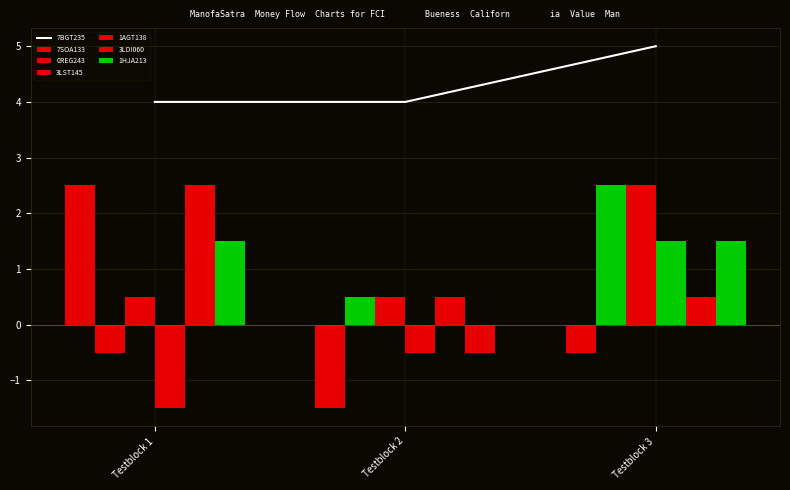

Which has a higher value, Testblock 2 or Testblock 1?

Testblock 1